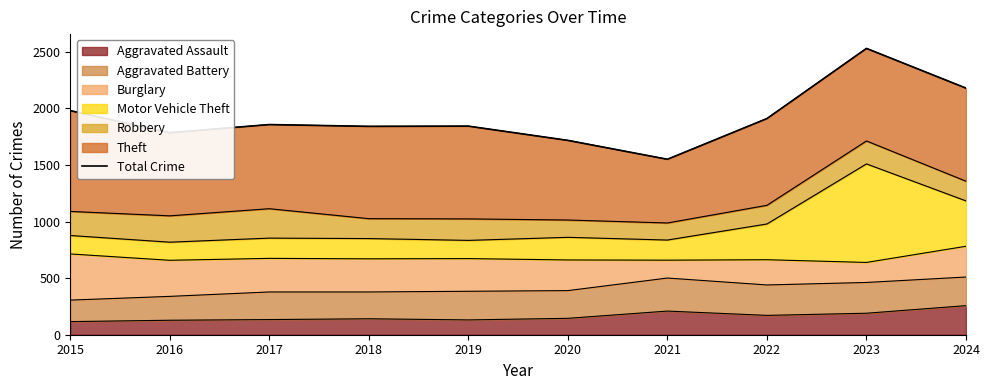

Where is the first local minimum?

2016